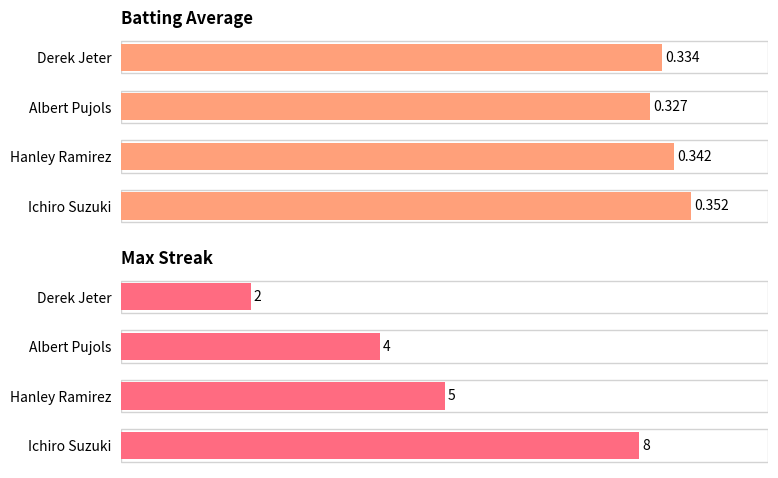

How many bars are there in total?

8